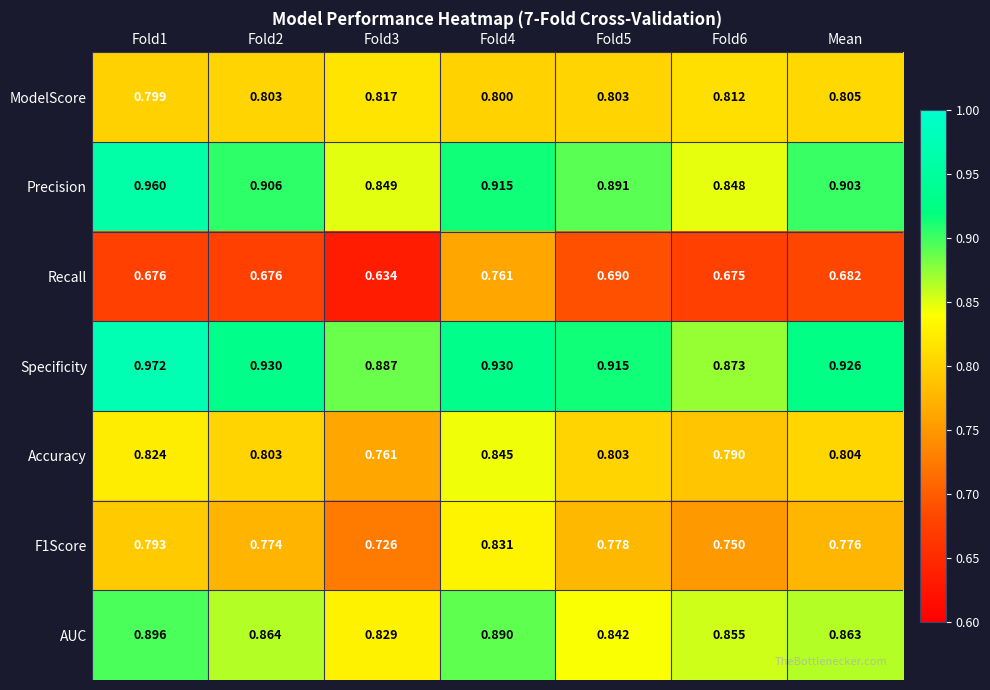

Which series has the largest range (max minus min)?

Recall